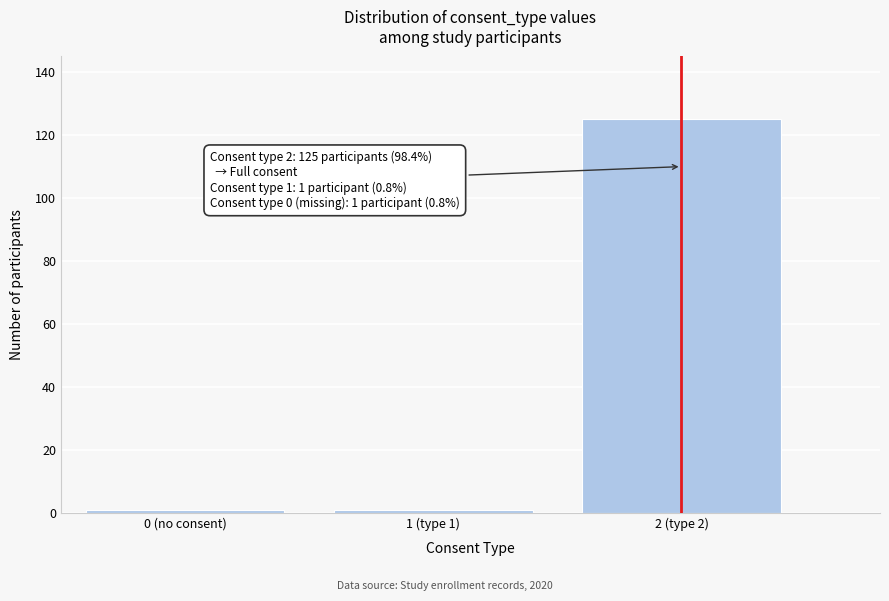

Reading right to left, transcribe all the data shown in this chart.

2 (type 2)=125	1 (type 1)=1	0 (no consent)=1